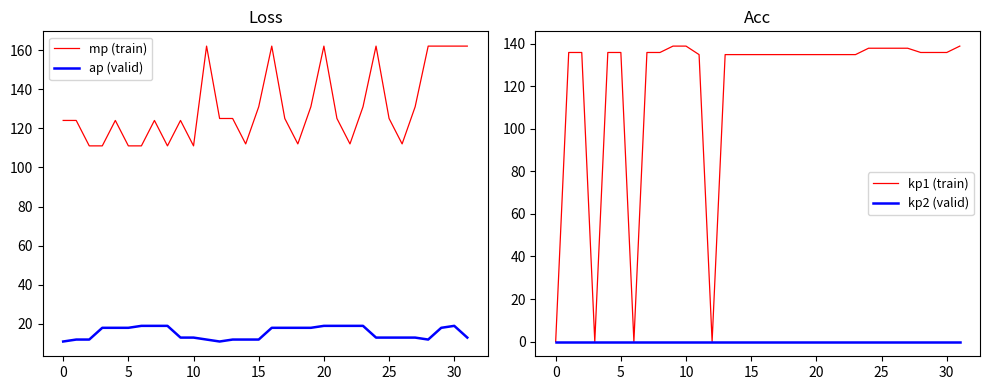

True or false: mp (train) and kp2 (valid) intersect in this chart.

False